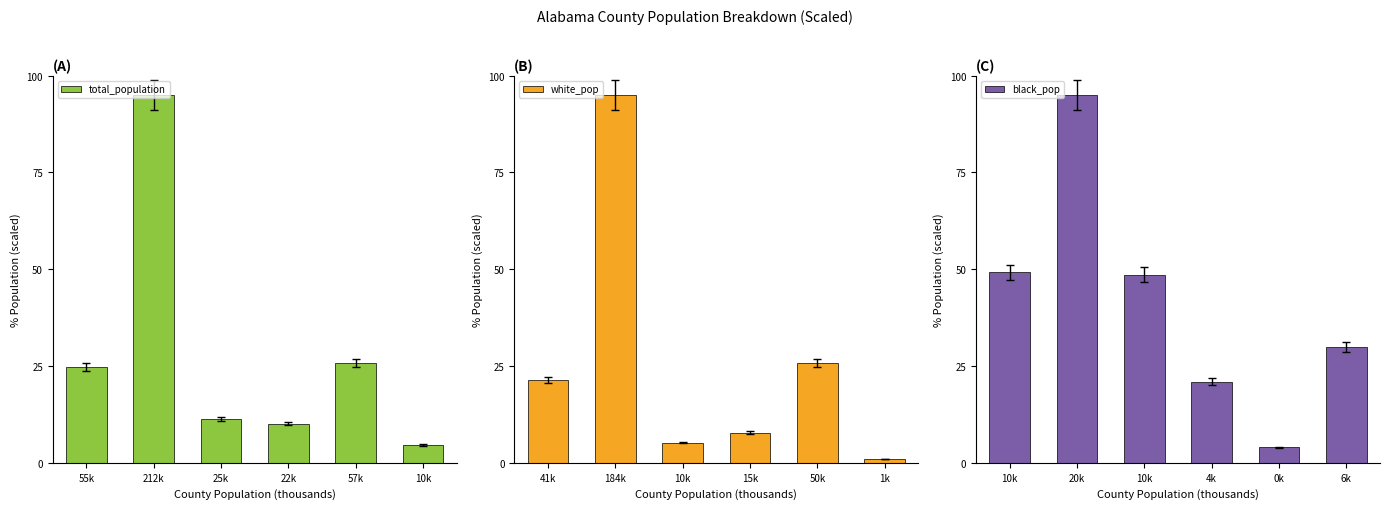

What is the minimum value for white_pop?

0.9